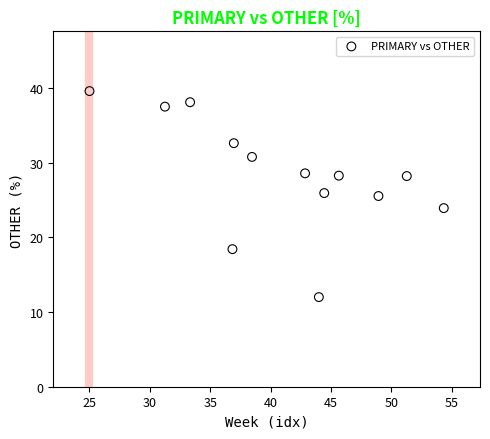

What is the range of Y values (max minus min)?

27.6